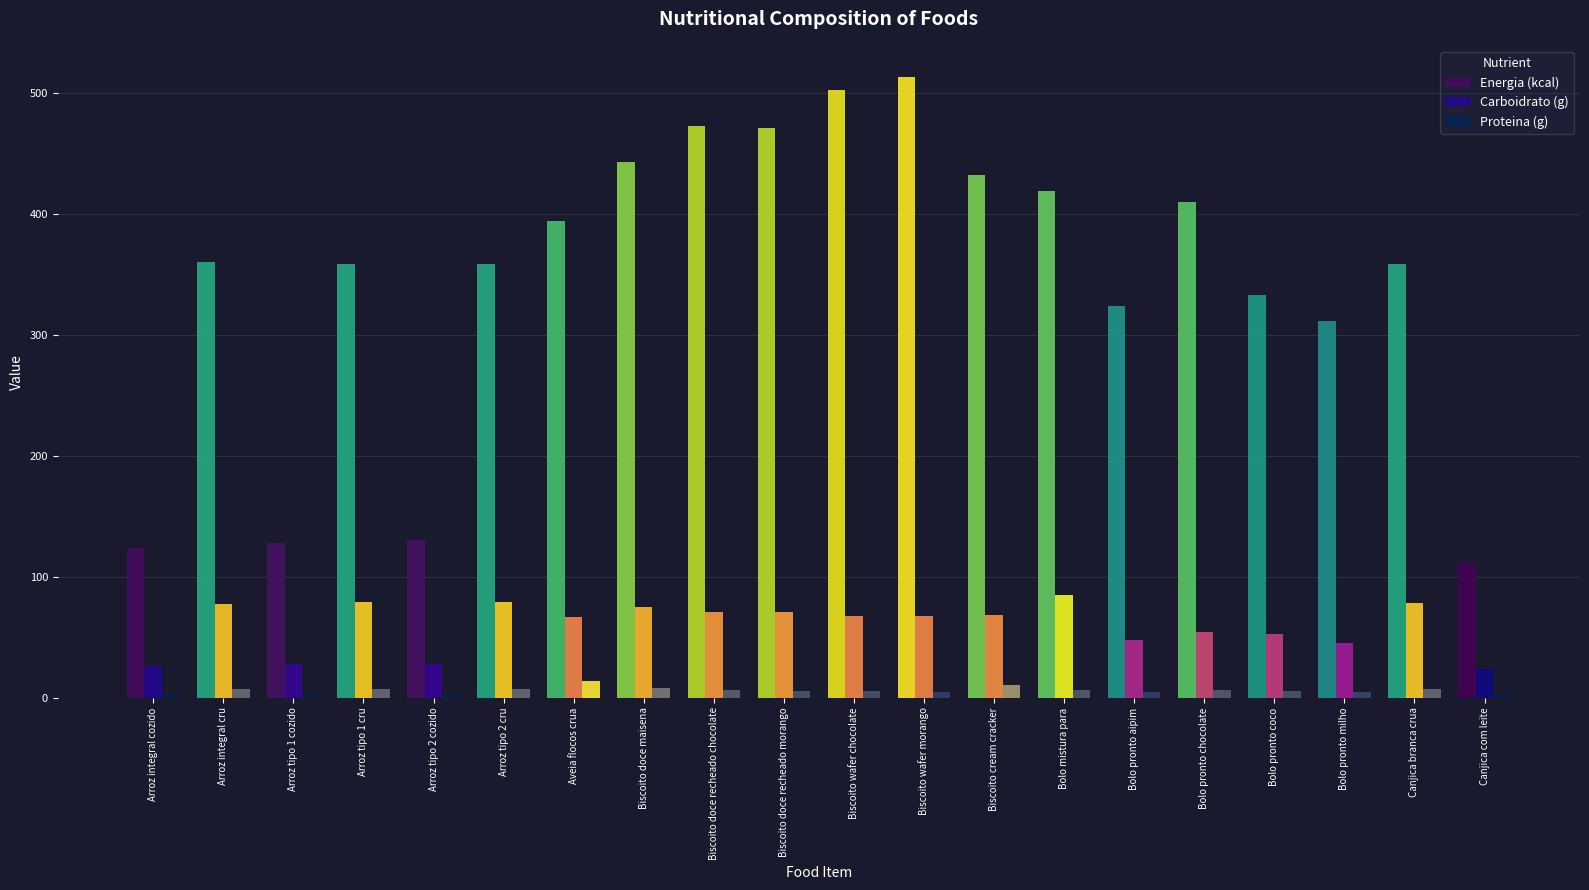

At how many categories does at least one series exceed 316?

15